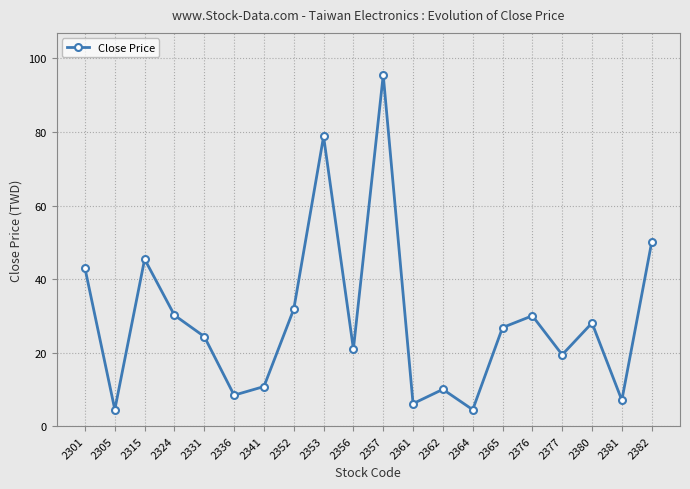

What is the value of the 18th point from the left?

28.1